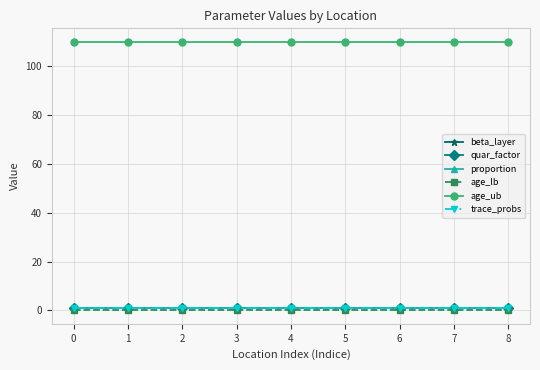

Is this an area chart (filled region under the line)?

No